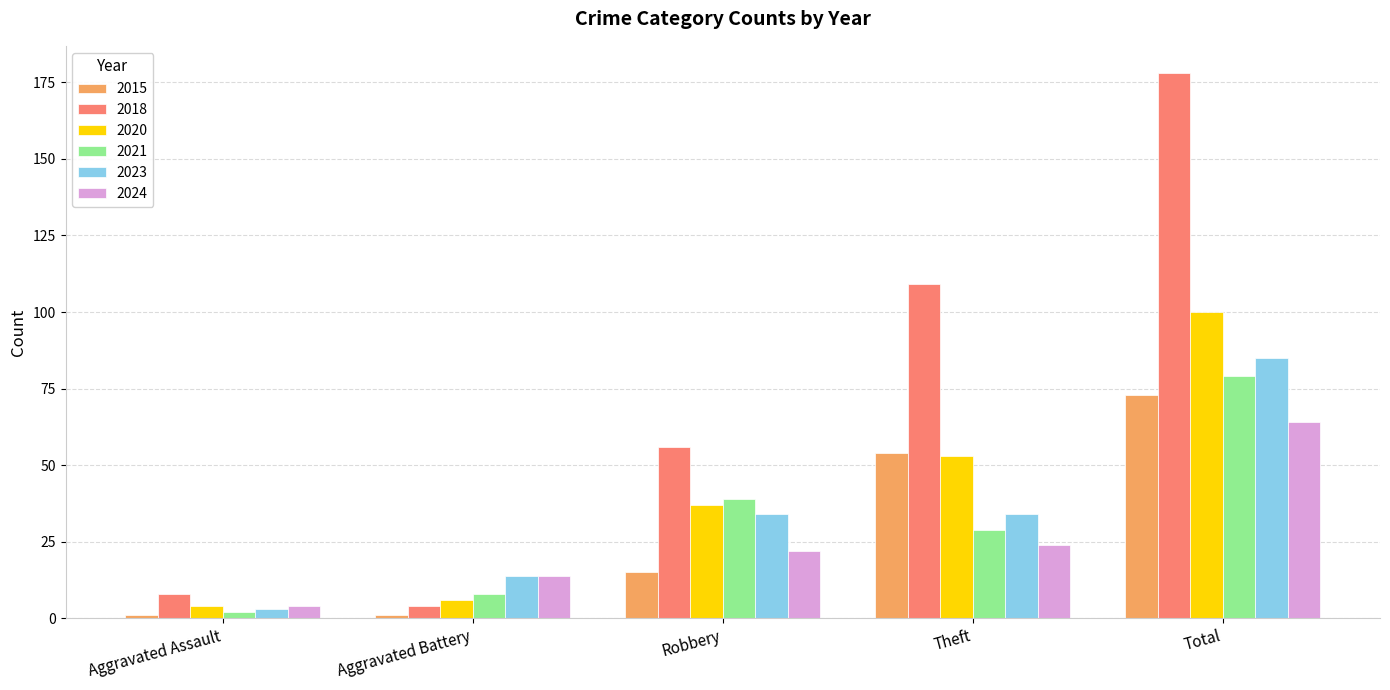

What is the greatest value displayed?

178